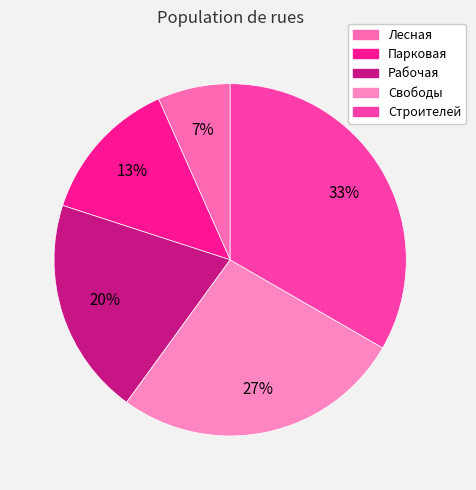

Count the number of slices in the pie.

5